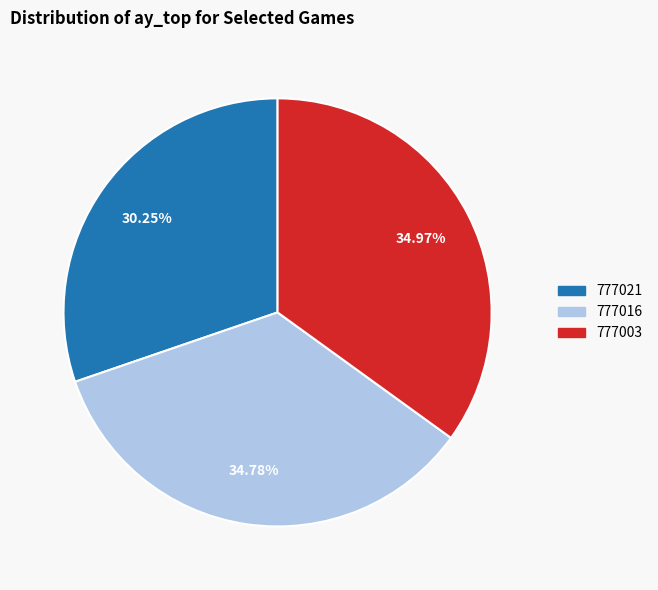

Approximately how many times larger is the value at 777003 compared to 777016?

1.0